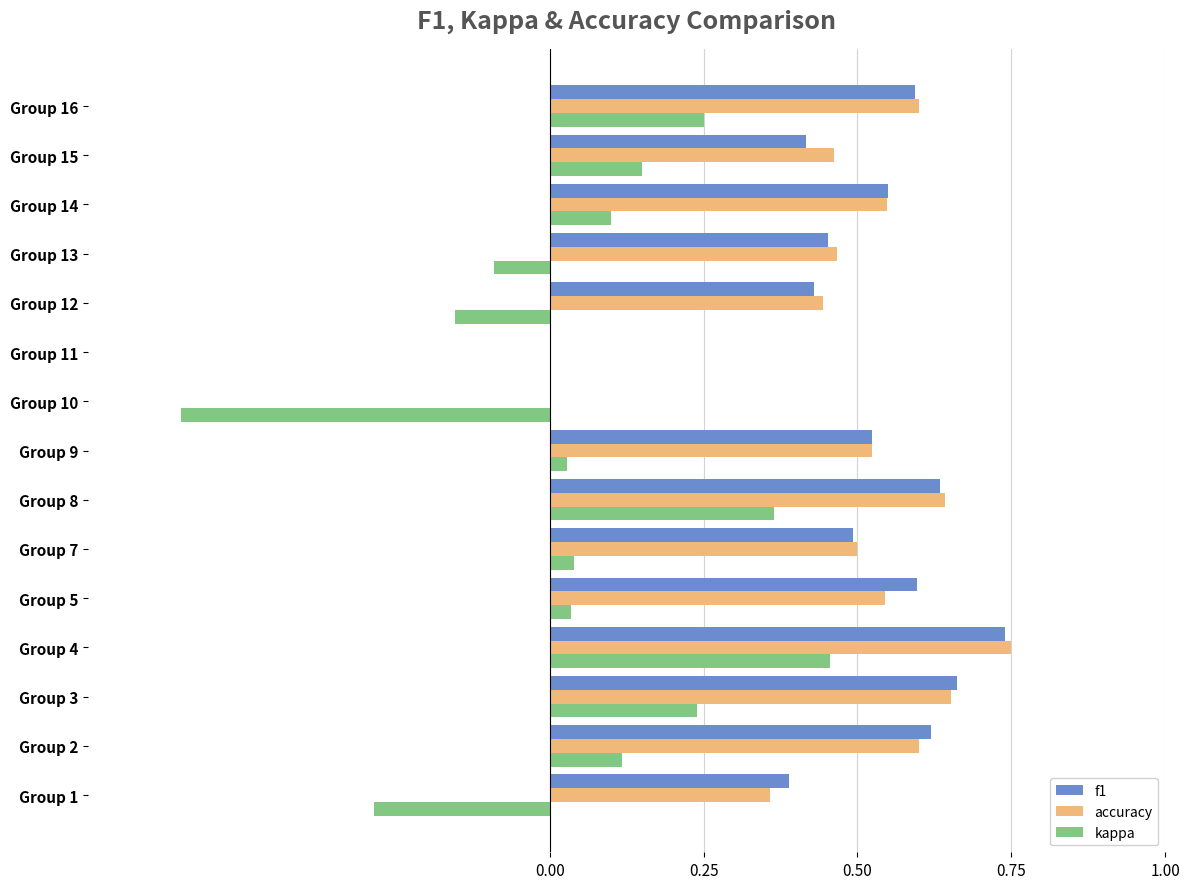

How many categories are shown in the chart?

15